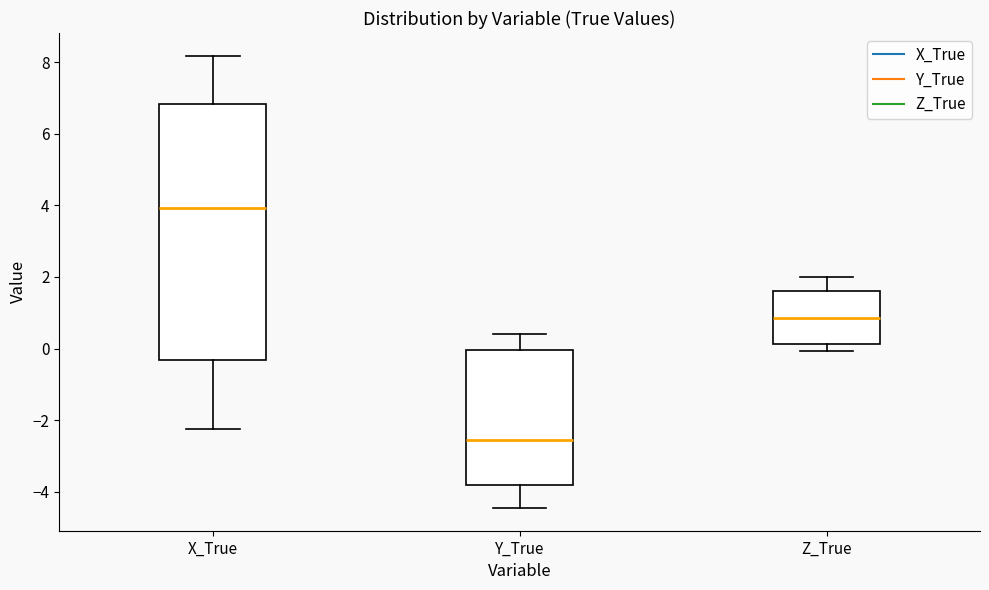

Where is the upper edge of the box for X_True on the y-axis? The values are not printed on the chart, so give them approximately, as read against the axis.

6.8